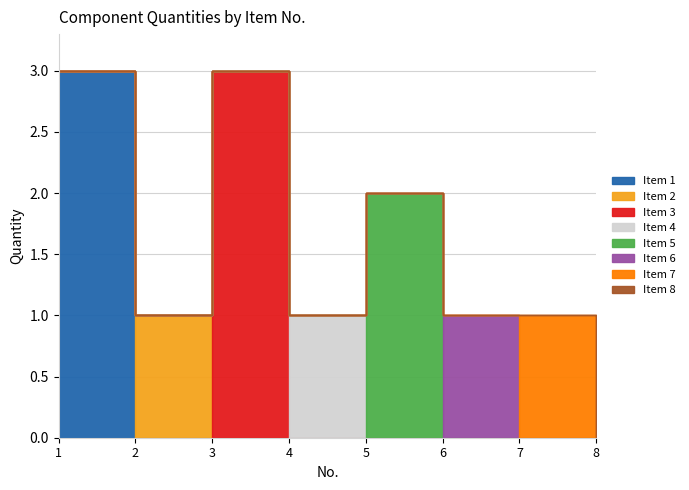

Where is the data nearest to the value 2?

5